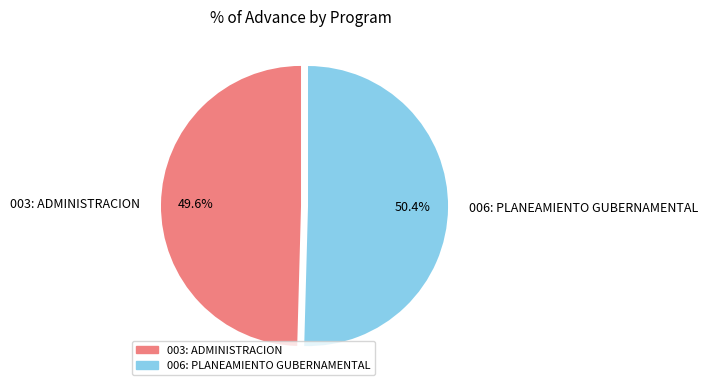

What percentage do 006: PLANEAMIENTO GUBERNAMENTAL and 003: ADMINISTRACION together represent?

100.0%